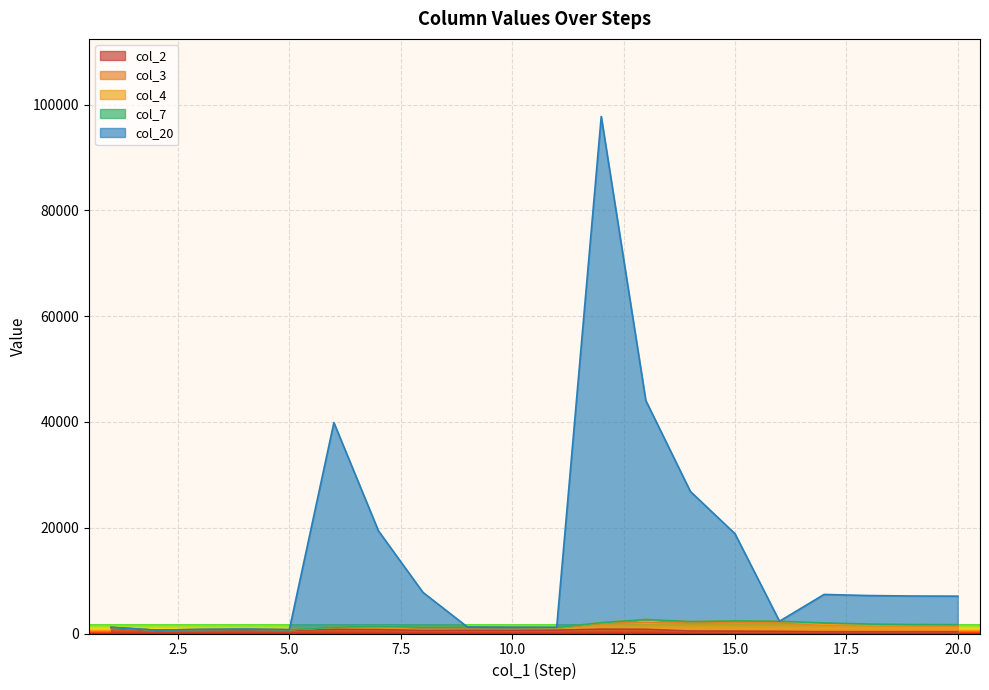

What is the sum of all col_3 values?

15400